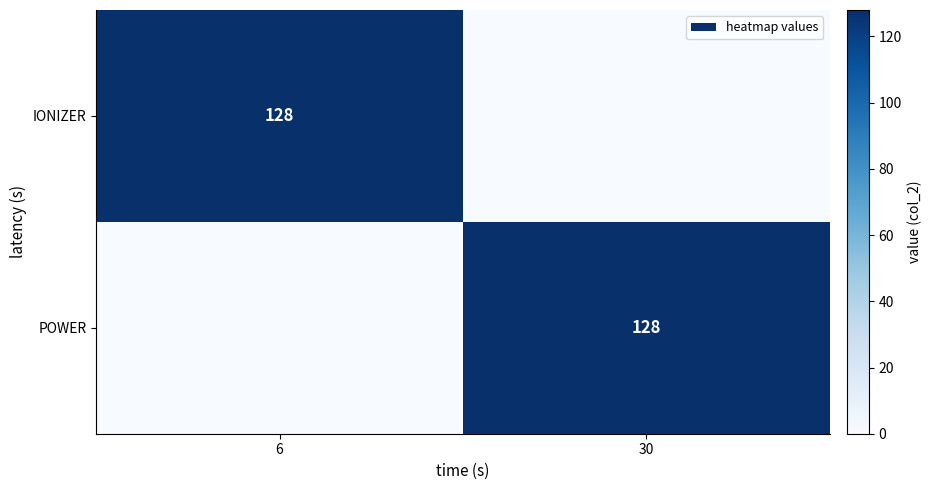

At which category is the sum across all series the highest?

6